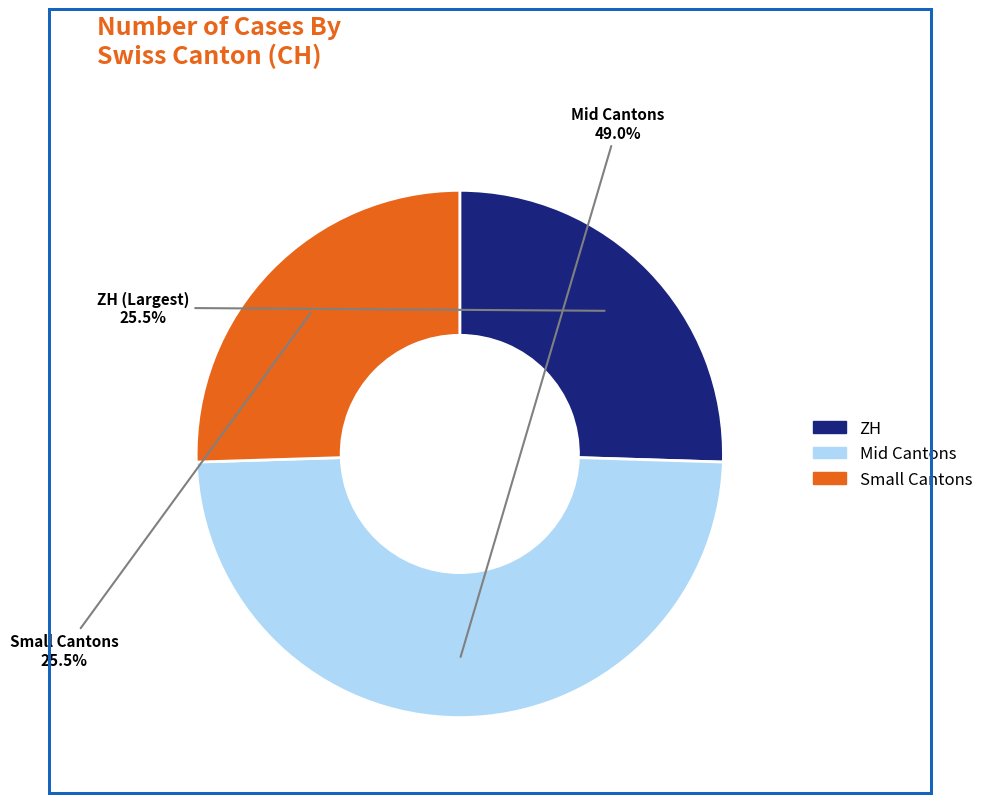

Count the number of slices in the pie.

3